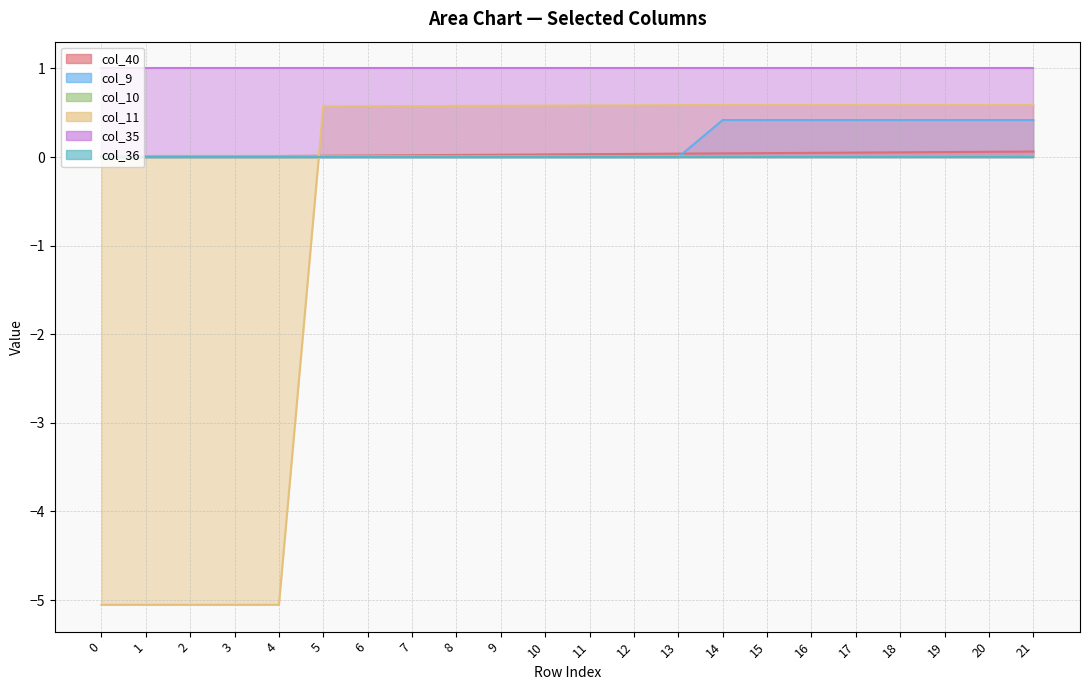

True or false: col_40 has more than 2 interior local peaks.

False